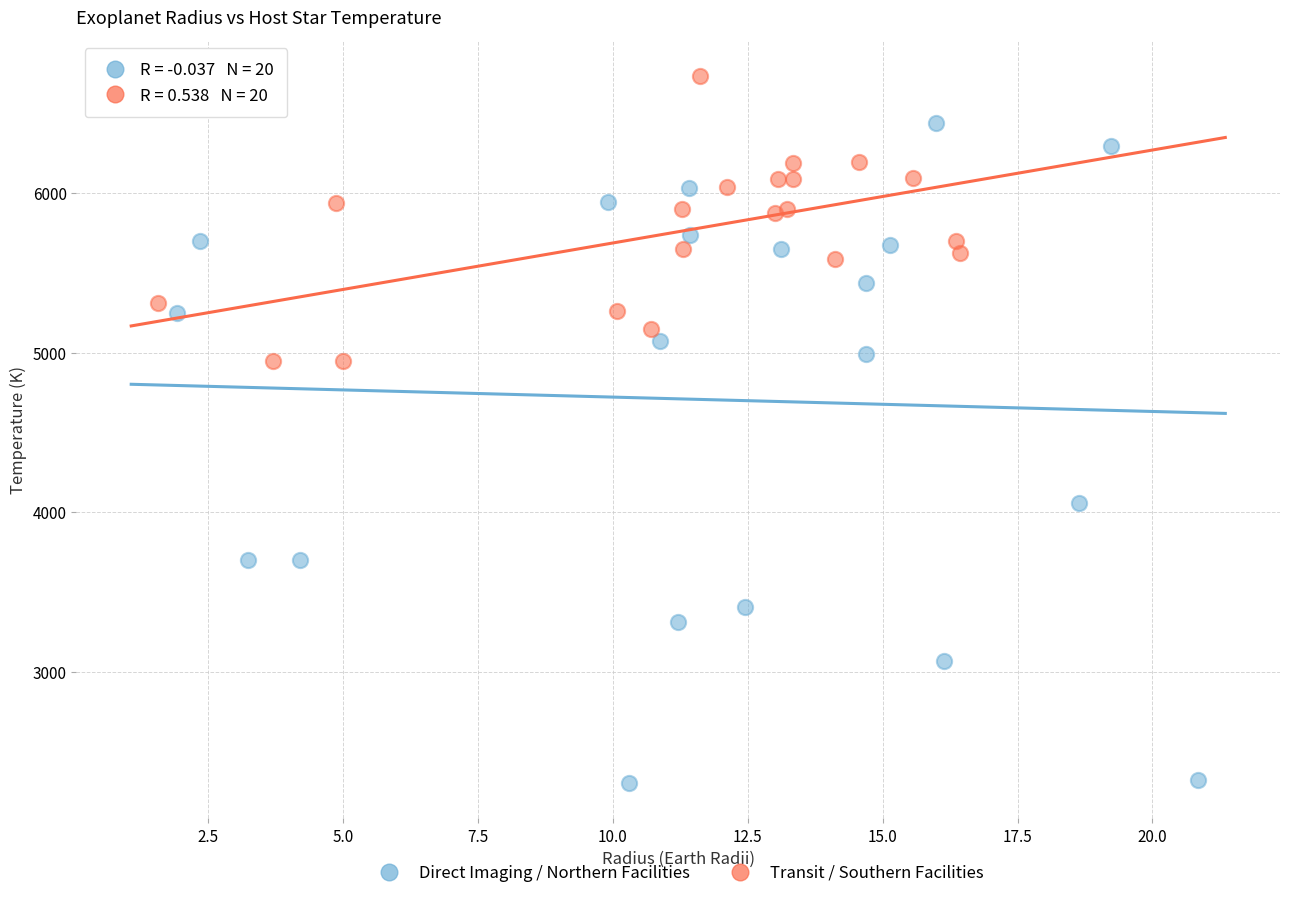

Which series contains the highest Y value?

Transit / Southern Facilities